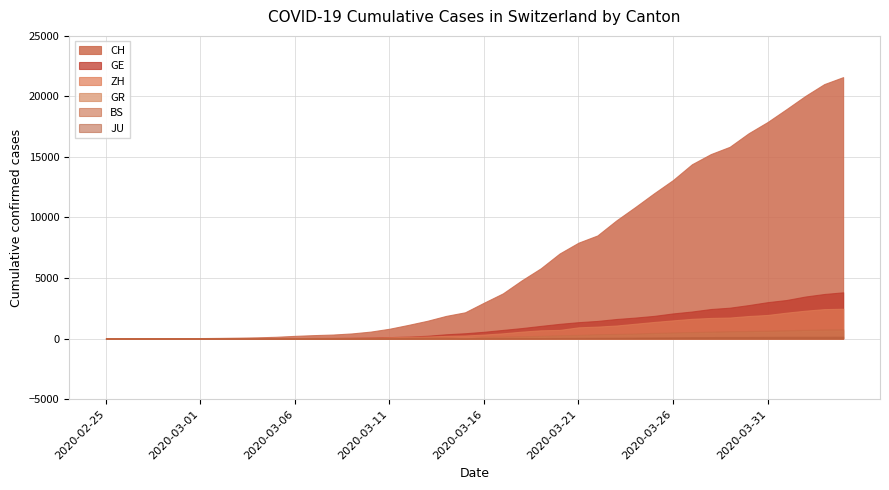

Does the chart have visible grid lines?

Yes